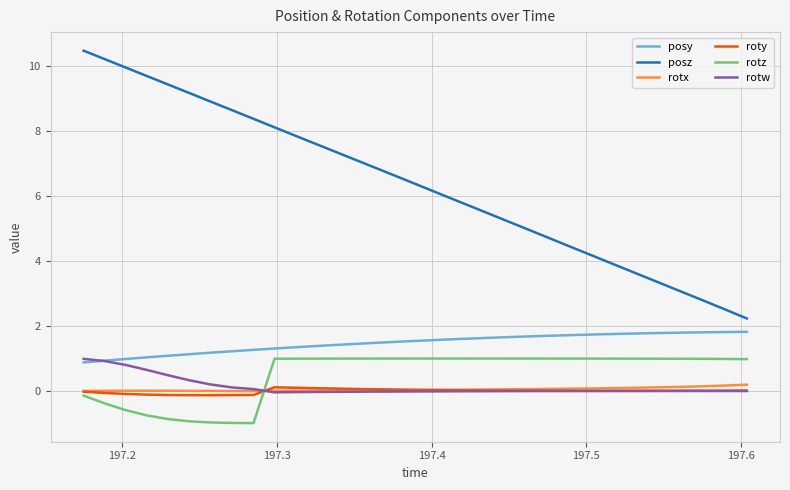

True or false: posy and rotx intersect in this chart.

False